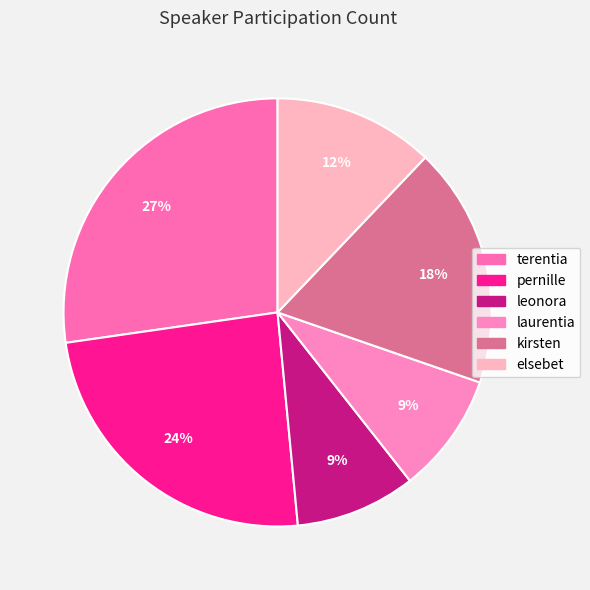

What portion of the pie excludes laurentia?

90.9%